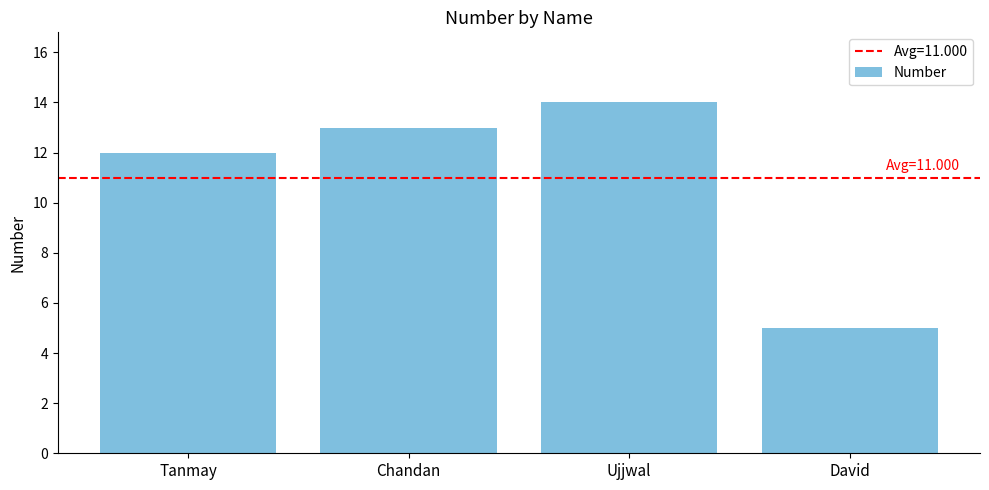

Is it true that the value at David is 5?

True